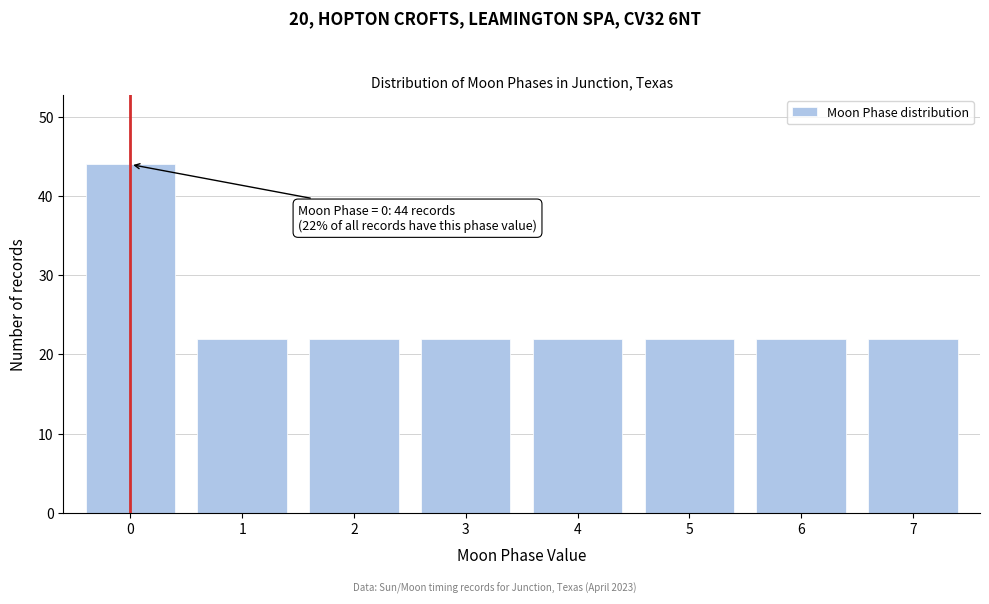

Reading right to left, list all the values displayed in this chart.

22	22	22	22	22	22	22	44